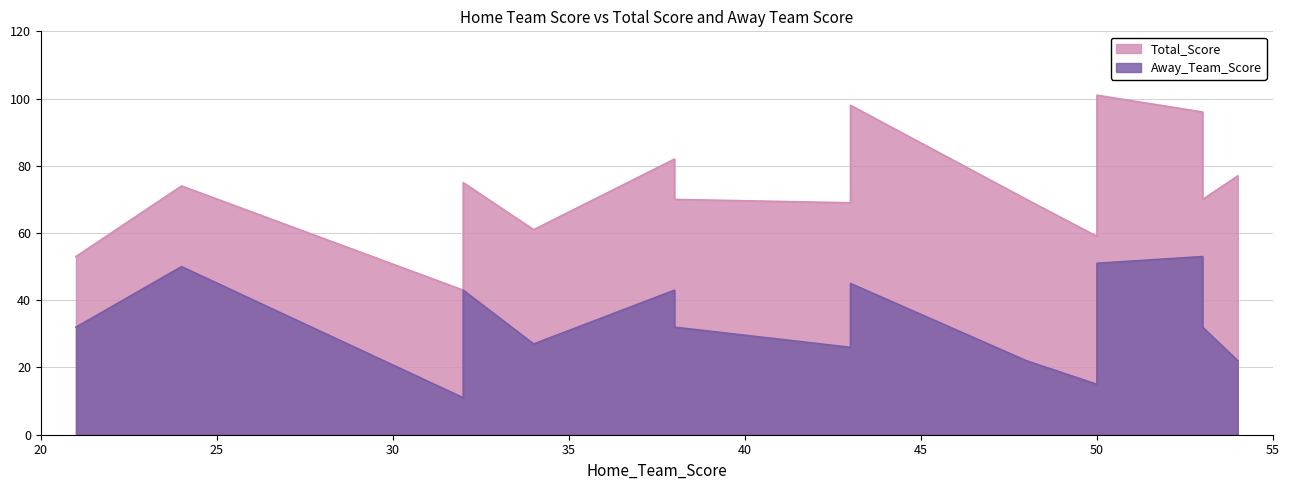

True or false: Away_Team_Score and Total_Score intersect in this chart.

False